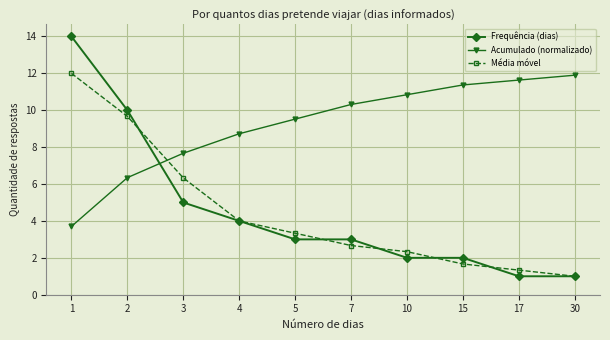

What is the sum of all Frequência (dias) values?

45.0